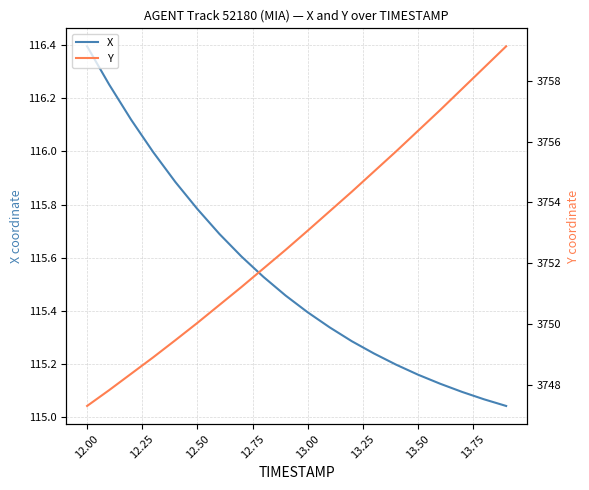

What is the difference between the X values at 14.00 and 11.75?

0.9